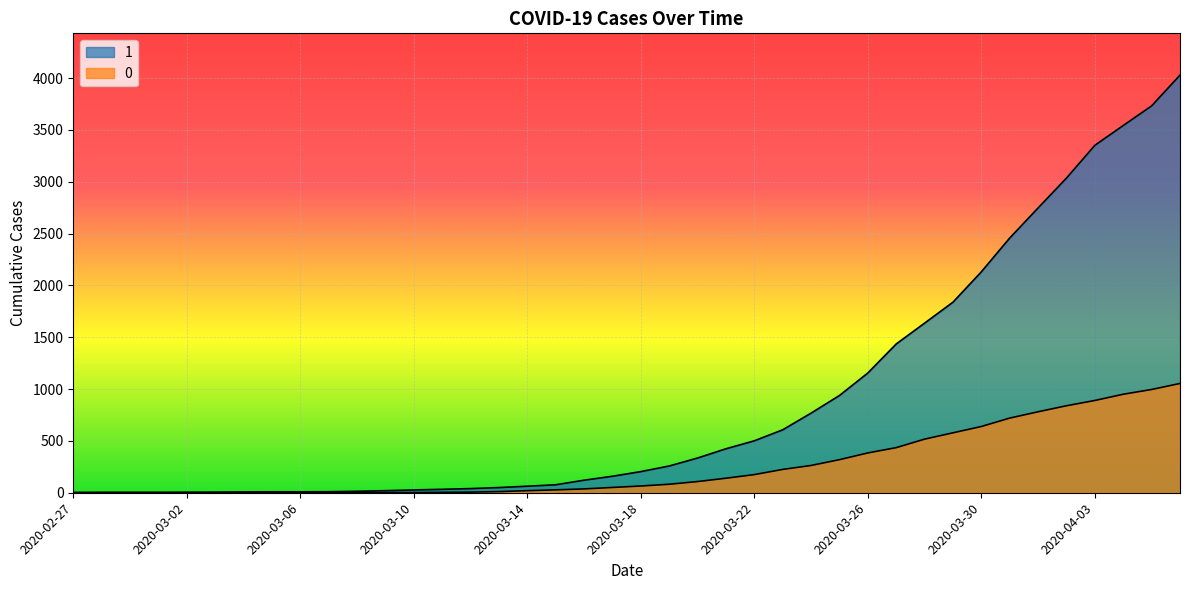

Does the chart display data point markers on the line(s)?

No